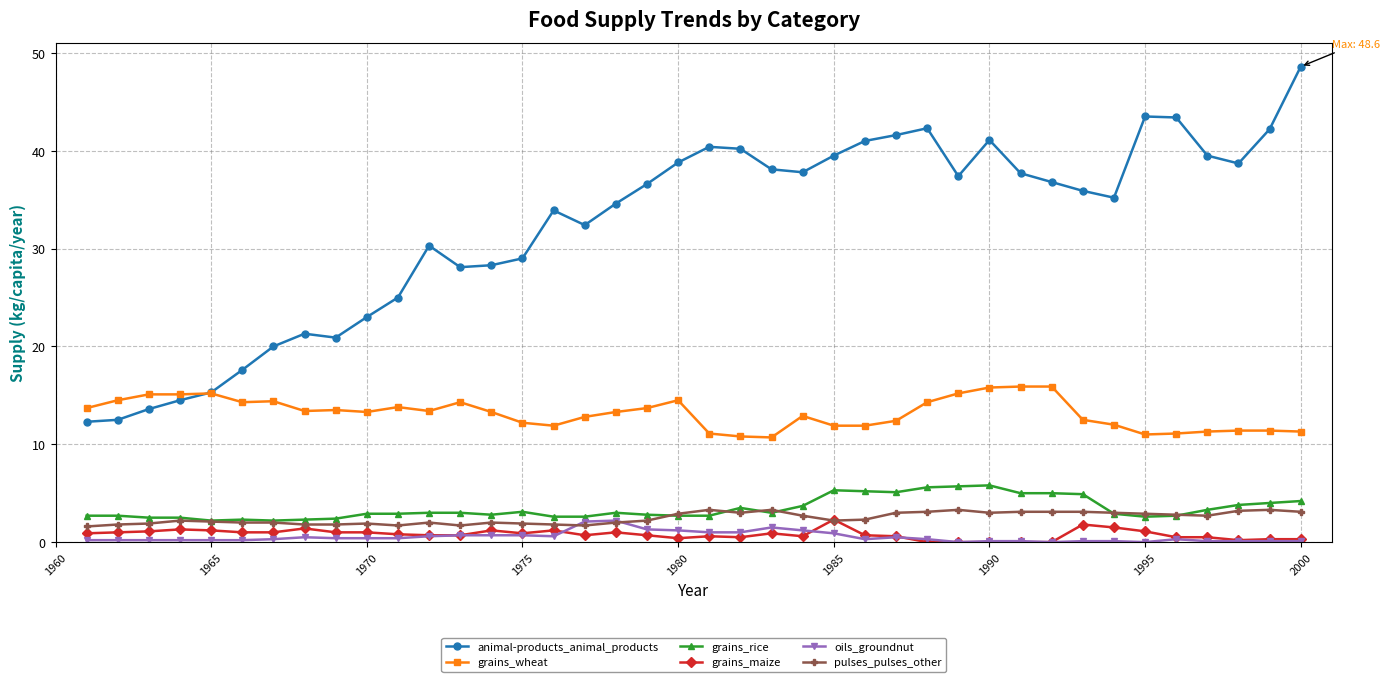

True or false: grains_rice has more than 2 interior local peaks.

True